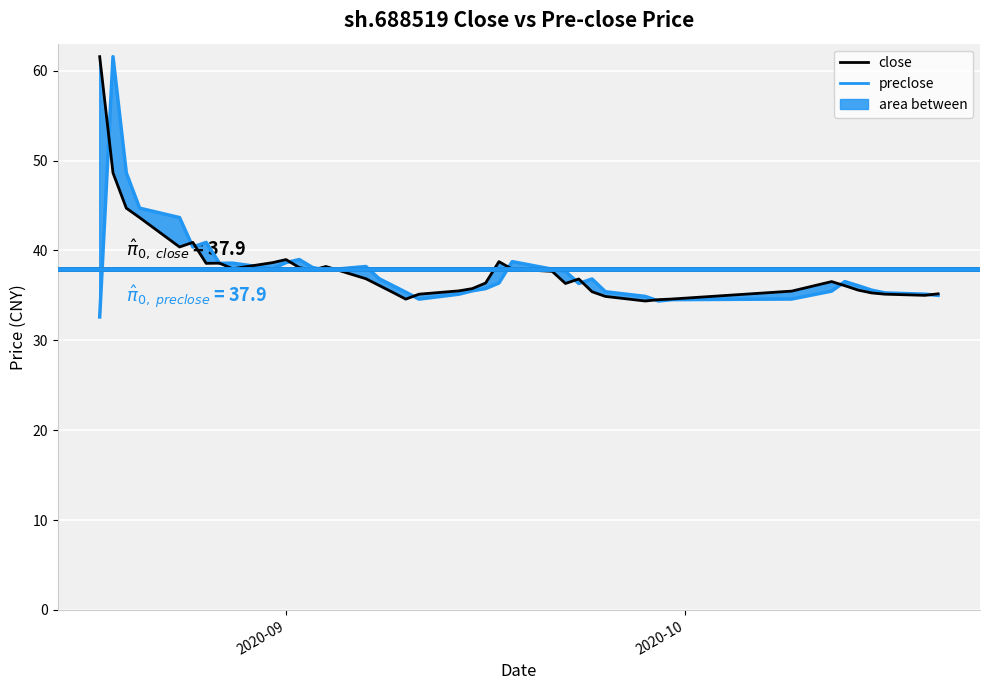

What are all the series names shown in the legend?

close, preclose